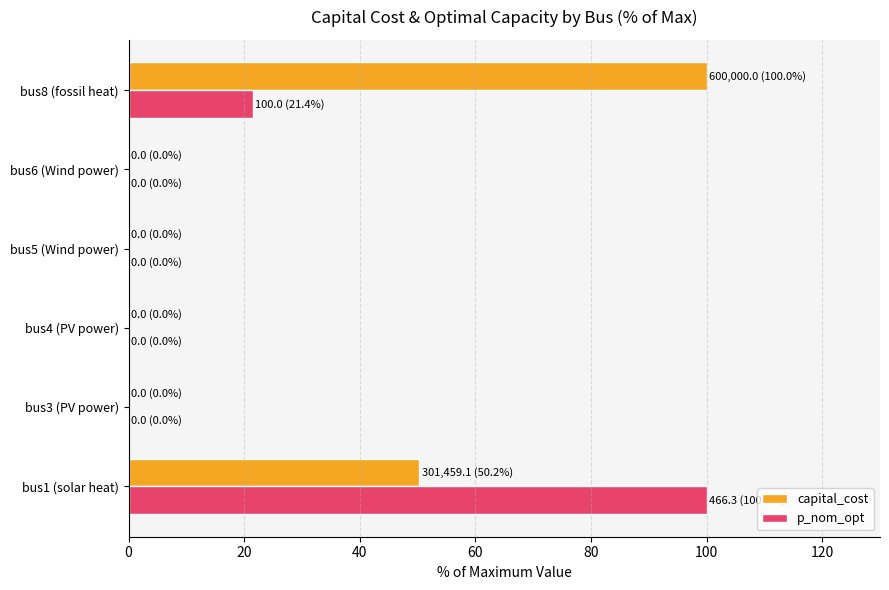

At which category is the sum across all series the highest?

bus1 (solar heat)